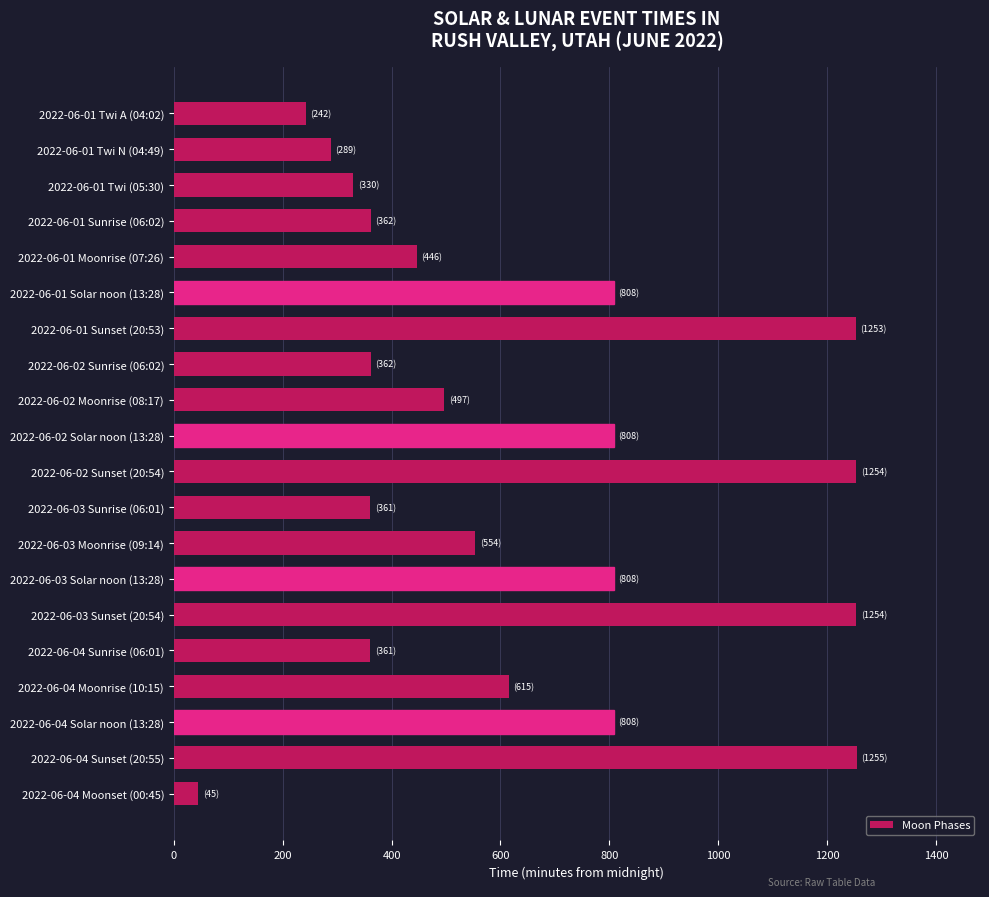

What is the label of the 20th bar from the bottom?

2022-06-01 Twi A (04:02)